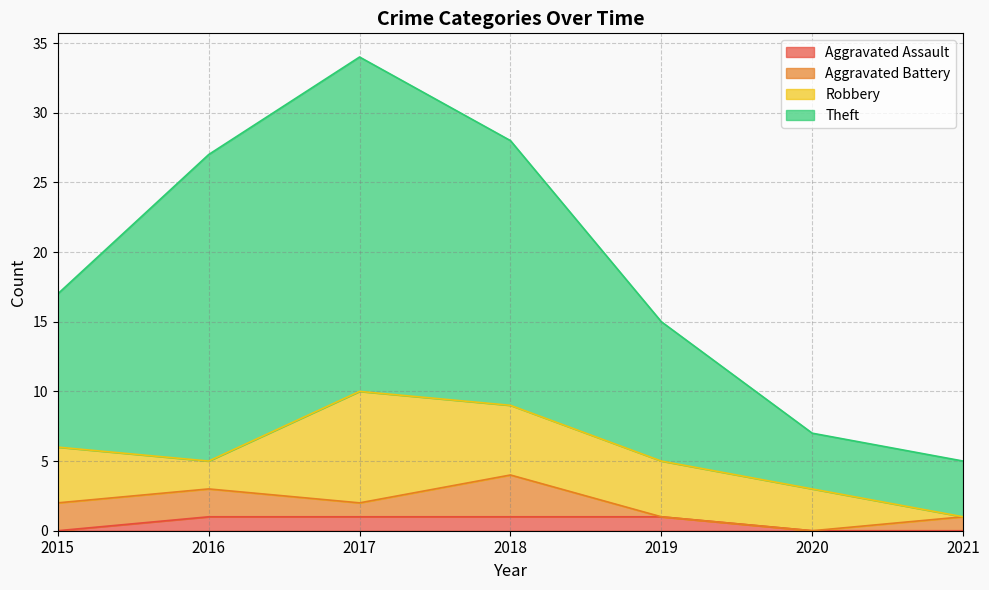

What are all the series names shown in the legend?

Aggravated Assault, Aggravated Battery, Robbery, Theft